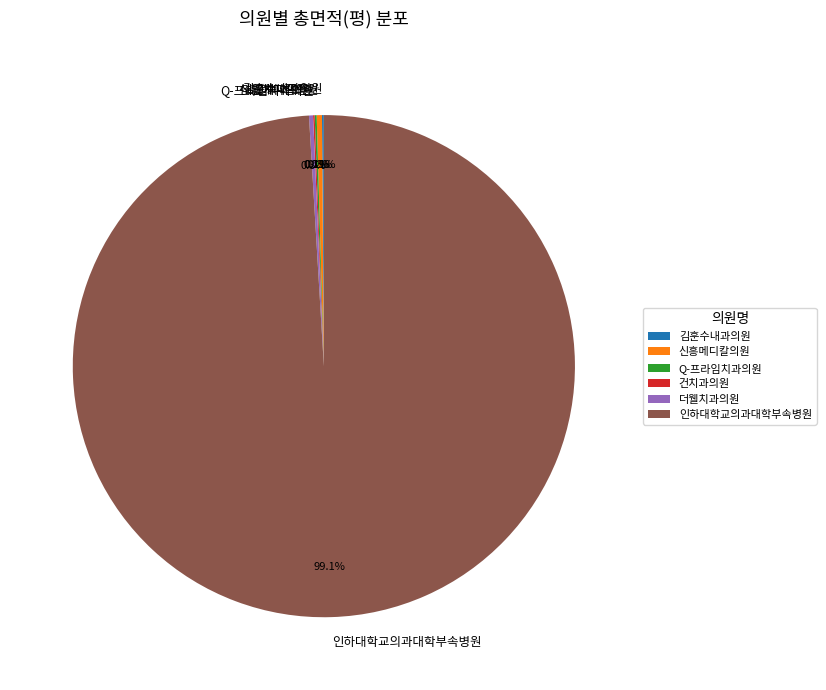

Do 인하대학교의과대학부속병원 and 신흥메디칼의원 together represent more than half of the pie?

Yes